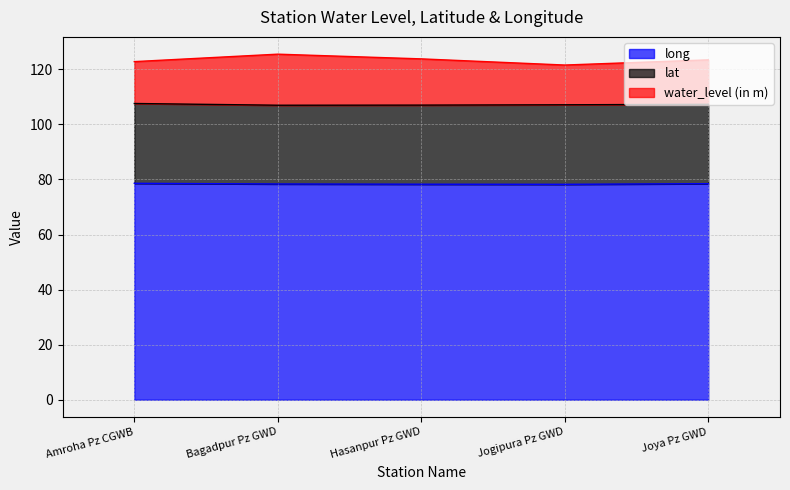

How many lines are shown in the chart?

3